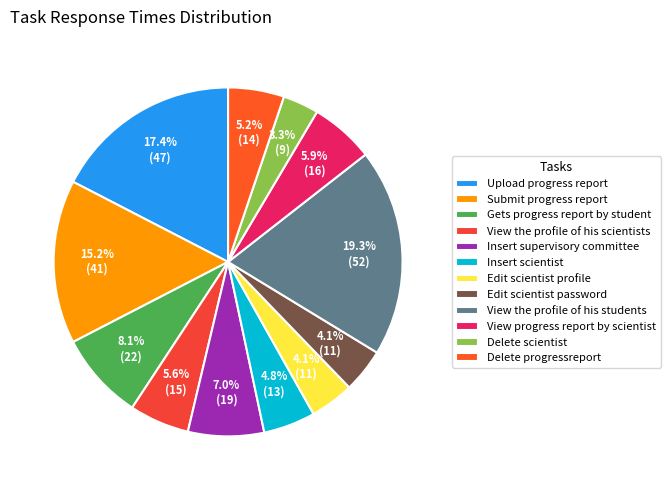

How many slices are in this pie chart?

12